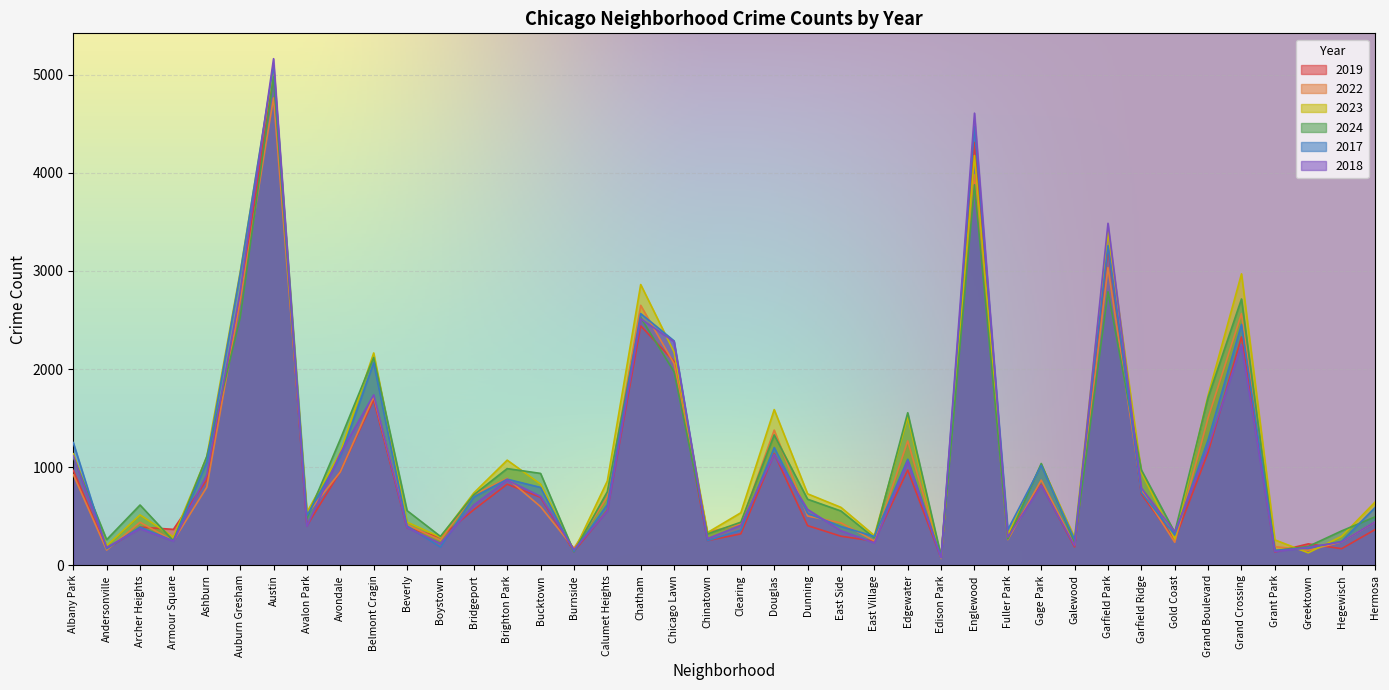

The 2019 series shows 365 at Hermosa. True or false?

True